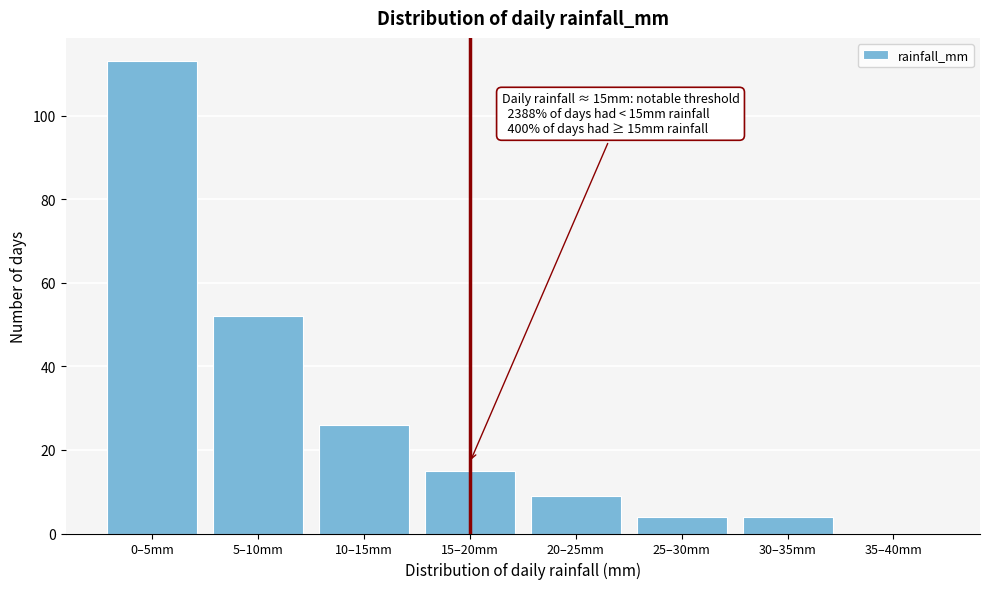

Reading left to right, transcribe all the data shown in this chart.

0–5mm=113	5–10mm=52	10–15mm=26	15–20mm=15	20–25mm=9	25–30mm=4	30–35mm=4	35–40mm=0